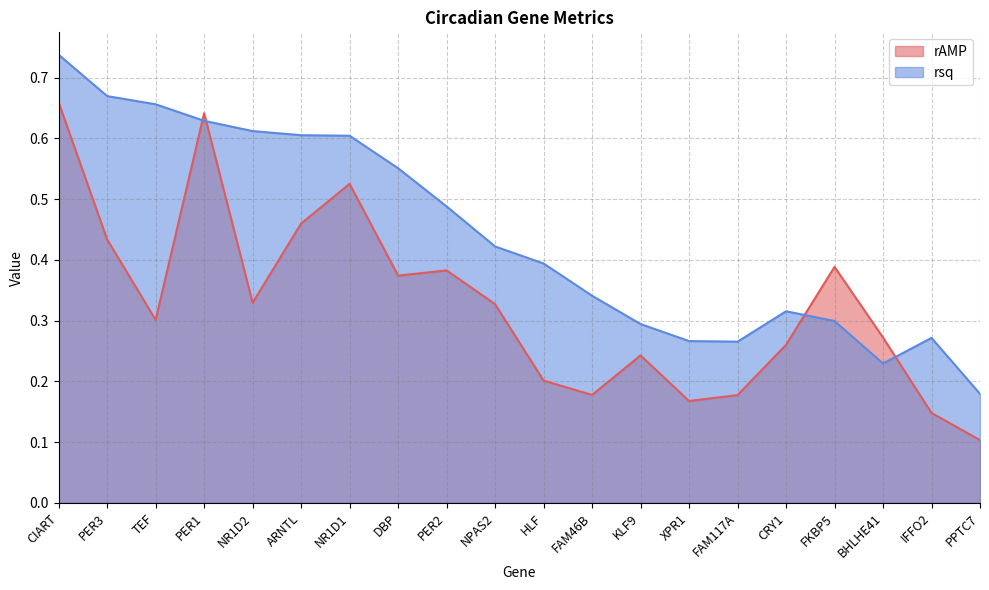

What is the smallest value displayed?

0.1